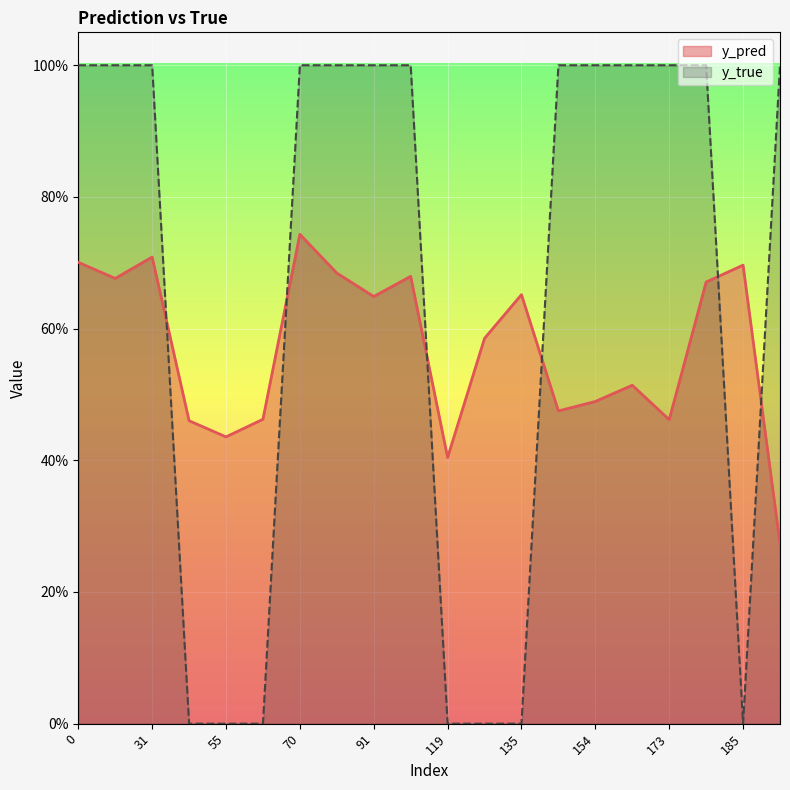

Reading right to left, transcribe all the data shown in this chart.

y_pred: 186=0.3	185=0.7	177=0.7	173=0.5	168=0.5	154=0.5	140=0.5	135=0.7	134=0.6	119=0.4	99=0.7	91=0.6	81=0.7	70=0.7	66=0.5	55=0.4	43=0.5	31=0.7	29=0.7	0=0.7
y_true: 186=1.0	185=0.0	177=1.0	173=1.0	168=1.0	154=1.0	140=1.0	135=0.0	134=0.0	119=0.0	99=1.0	91=1.0	81=1.0	70=1.0	66=0.0	55=0.0	43=0.0	31=1.0	29=1.0	0=1.0